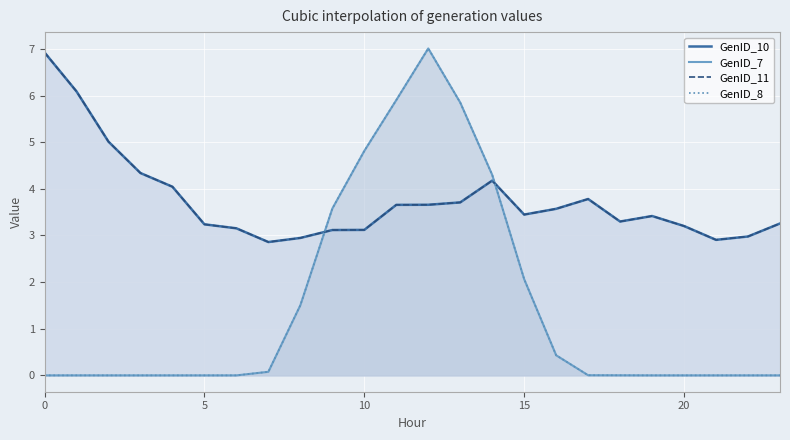

What is the difference between the maximum and minimum values in the GenID_8 series?

7.0